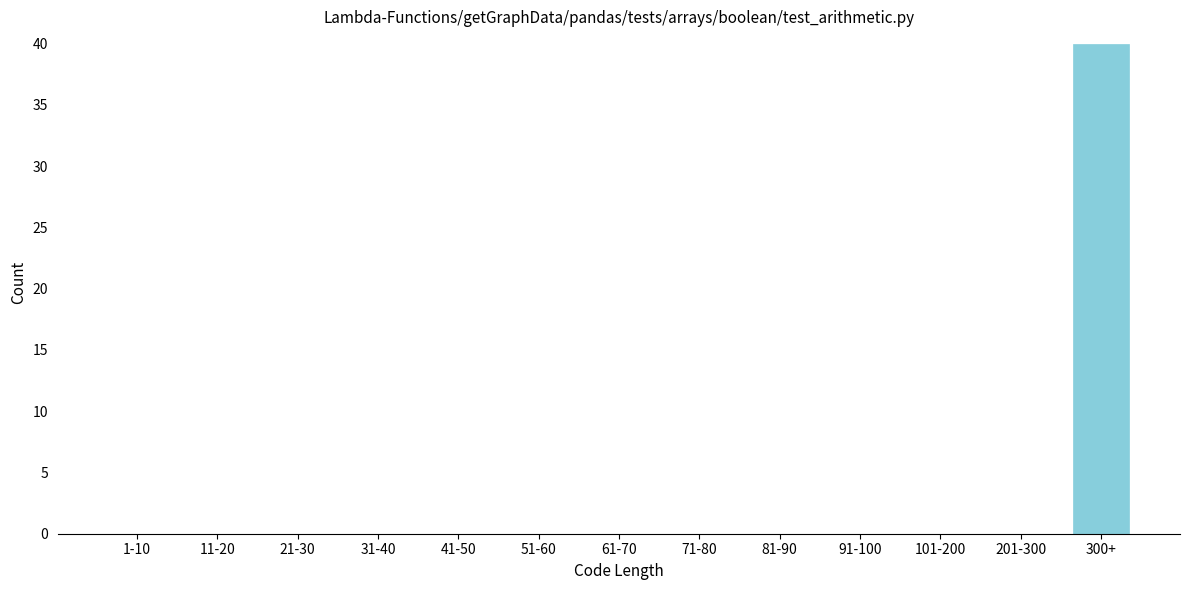

Reading left to right, what are all the values shown in this chart?

1-10=0	11-20=0	21-30=0	31-40=0	41-50=0	51-60=0	61-70=0	71-80=0	81-90=0	91-100=0	101-200=0	201-300=0	300+=40